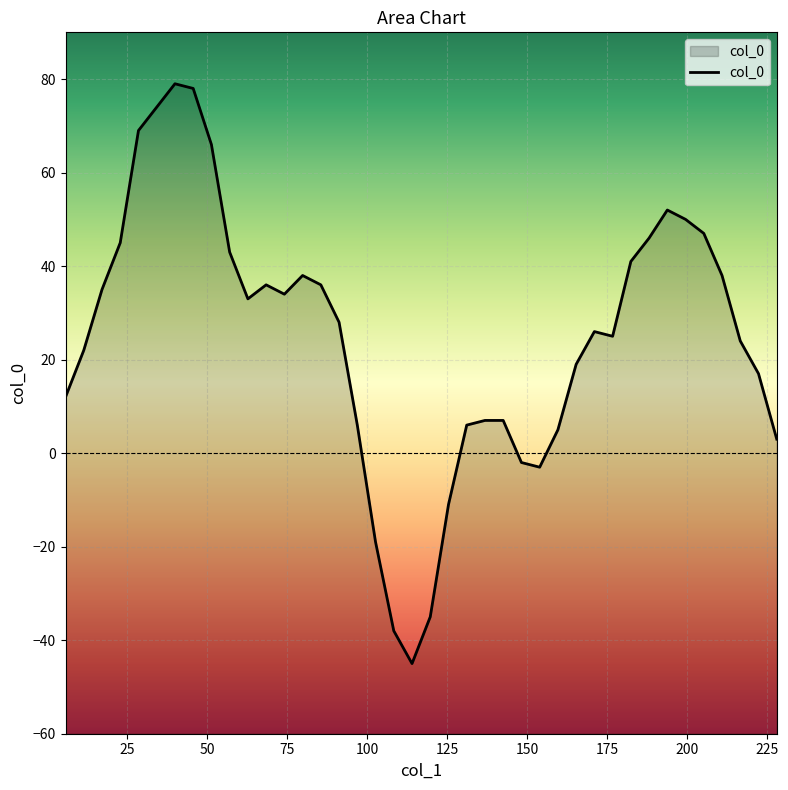

What is the difference between the maximum and minimum values?

124